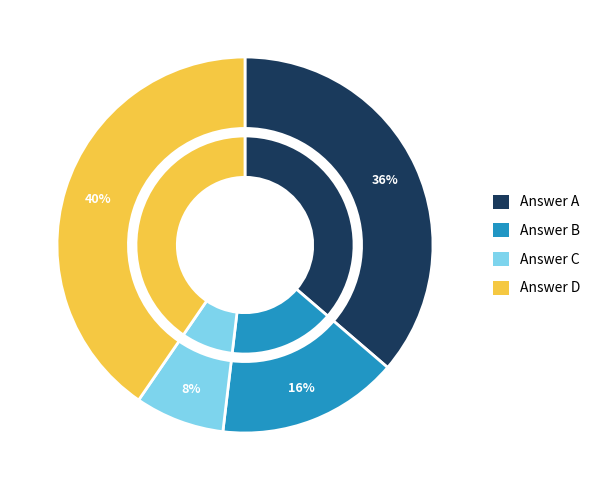

Is it true that B is 5% of the pie?

False